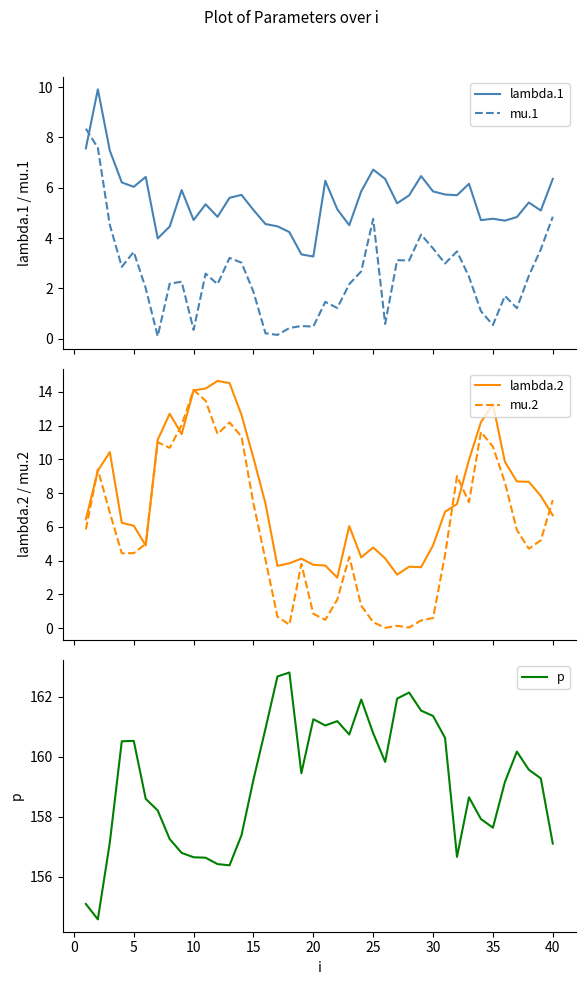

True or false: p and mu.2 intersect in this chart.

False